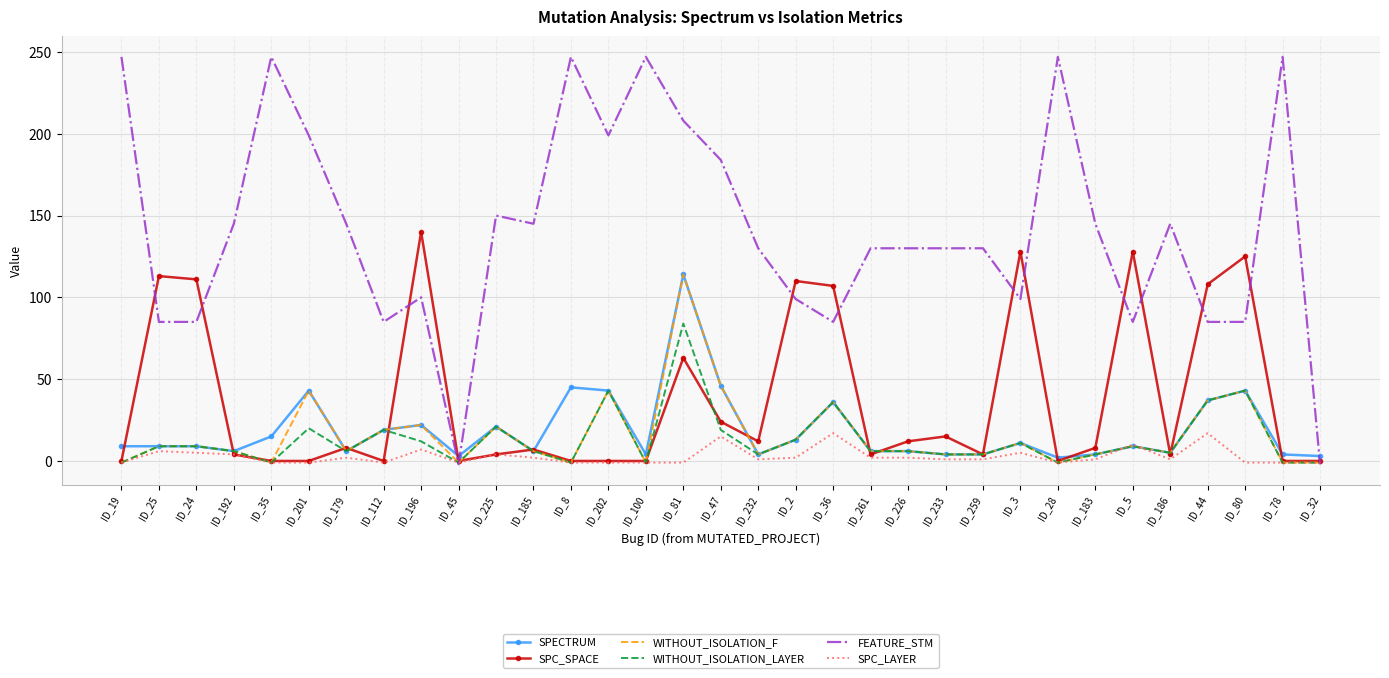

Is it true that SPECTRUM equals 43 at ID_201?

True